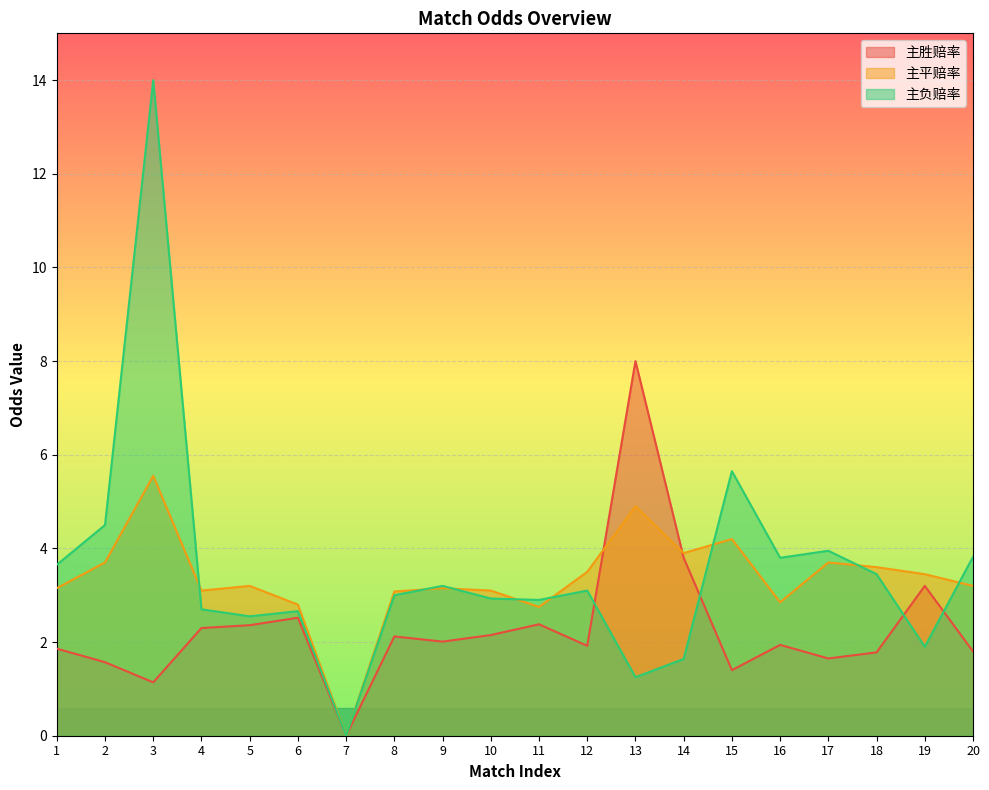

At which category does 主负赔率 reach its first local peak?

3